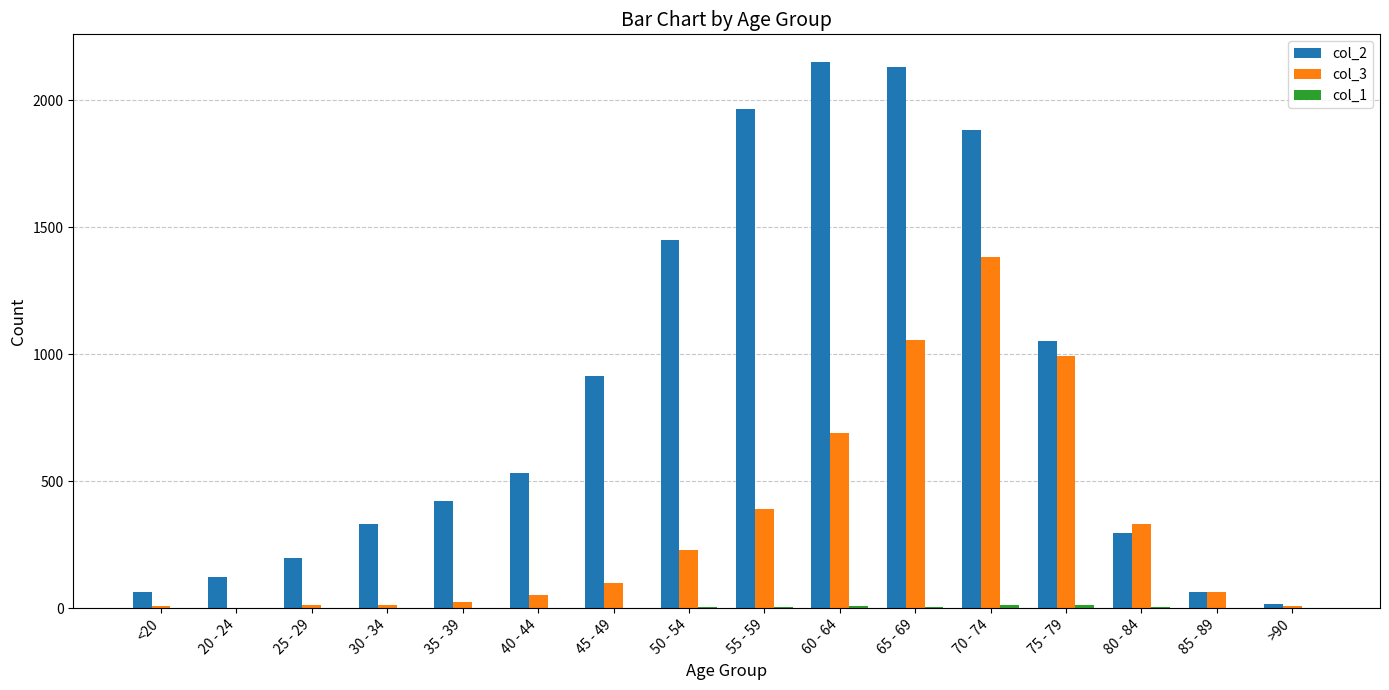

Which series has the largest total across all categories?

col_2